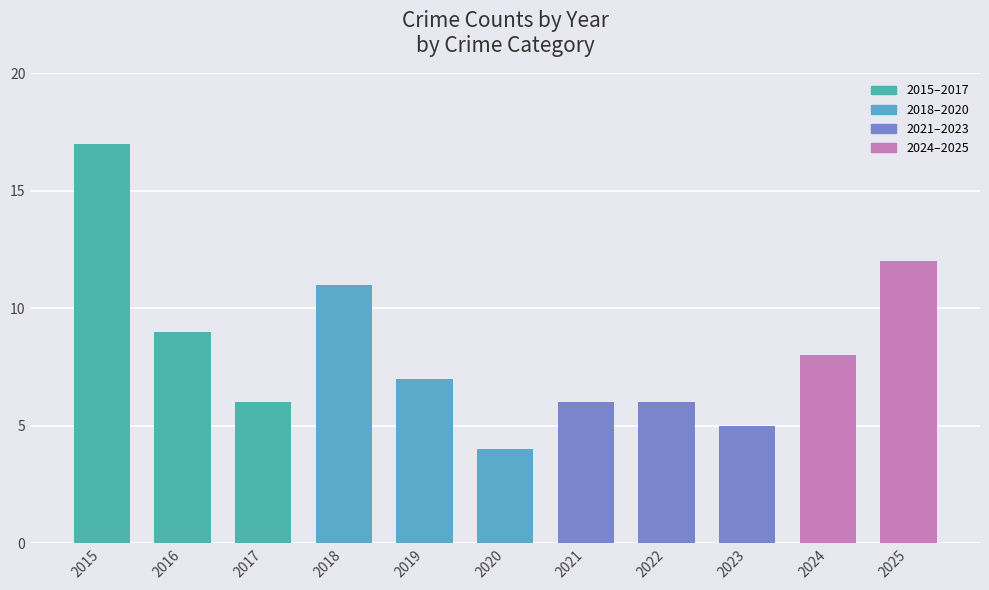

How many bars are there in total?

11